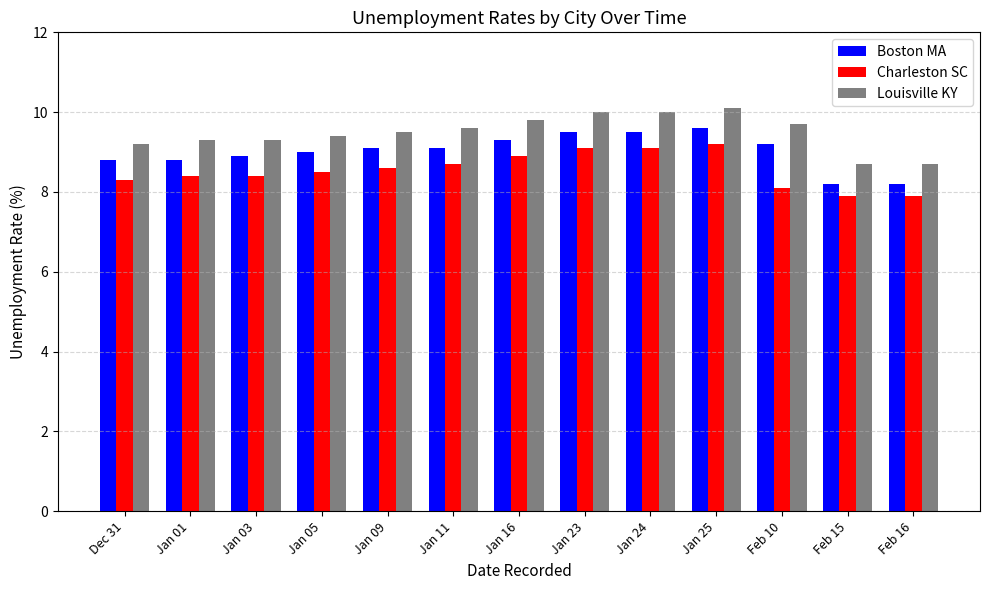

At Jan 16, list the series in order from smallest to largest.

Charleston SC, Boston MA, Louisville KY